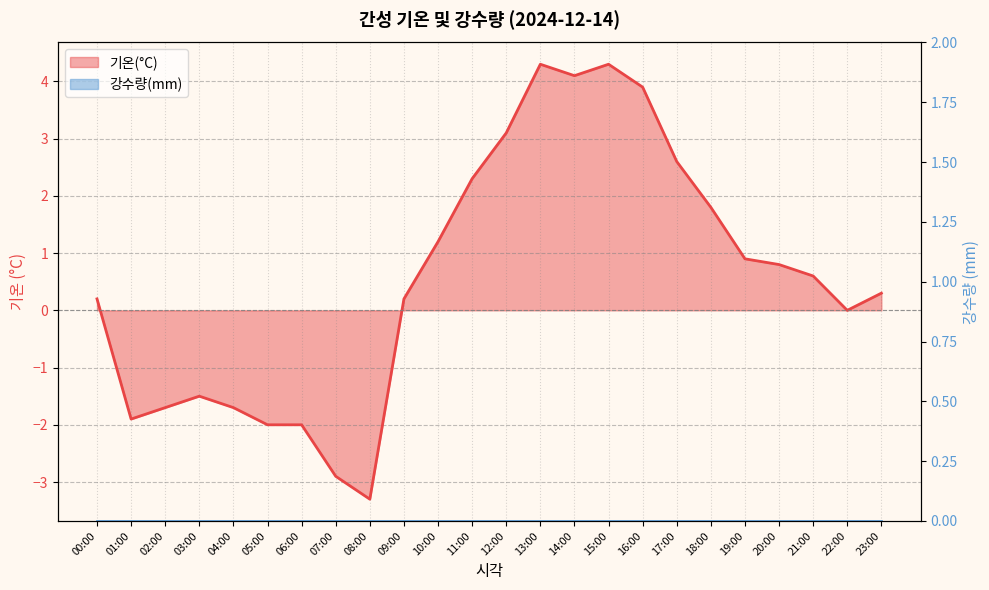

List the labels in order of value, smallest first.

08:00, 07:00, 05:00, 06:00, 01:00, 02:00, 04:00, 03:00, 22:00, 00:00, 09:00, 23:00, 21:00, 20:00, 19:00, 10:00, 18:00, 11:00, 17:00, 12:00, 16:00, 14:00, 13:00, 15:00